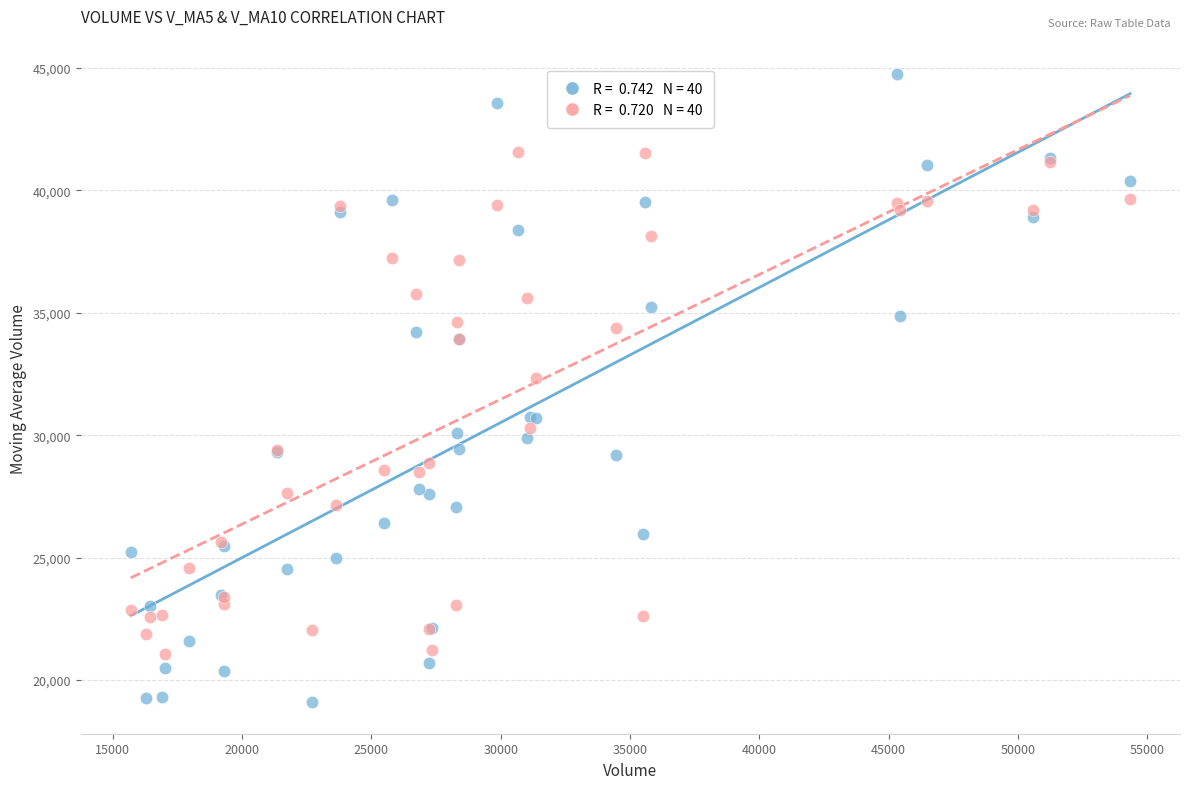

Across all series, what Y value is closest to 31914?

32318.7